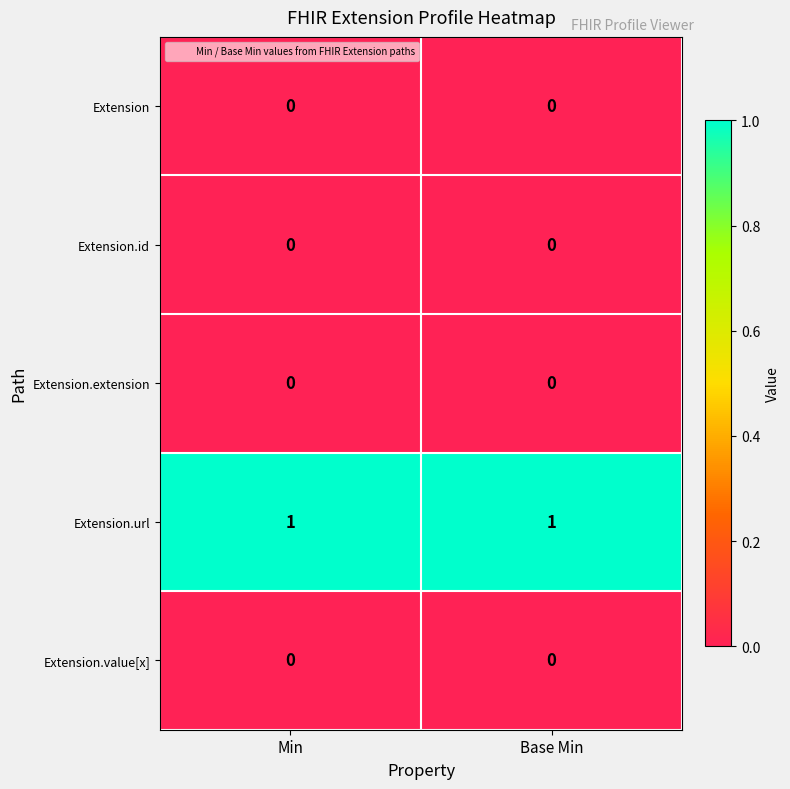

The value of Extension.value[x] at Min is 0. True or false?

True